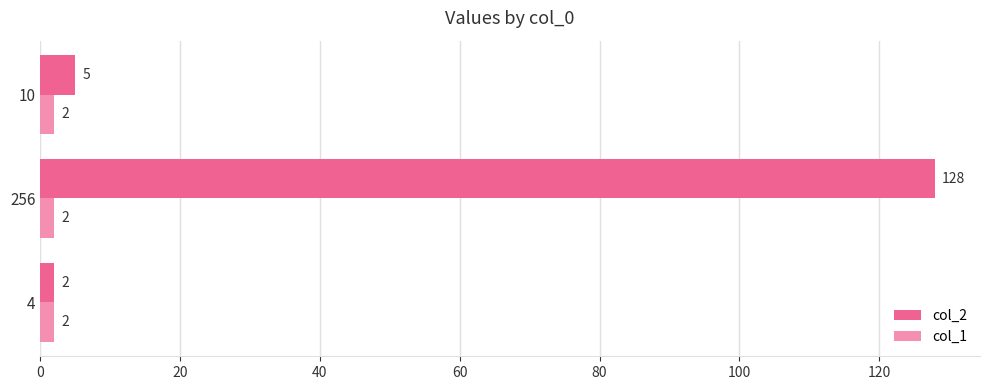

At 256, list the series in order from largest to smallest.

col_2, col_1